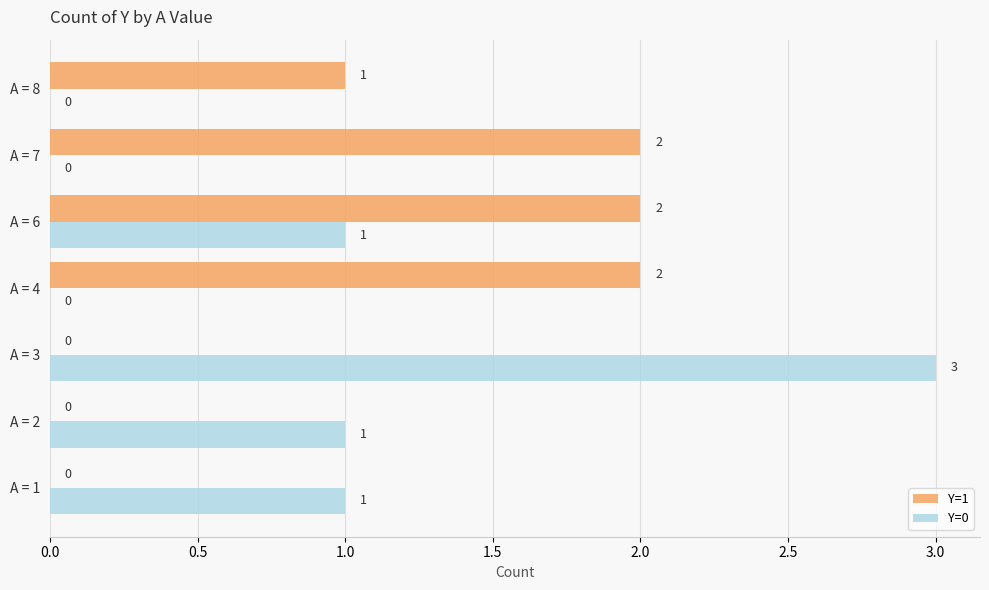

How many Y=0 values are between 0 and 1?

6